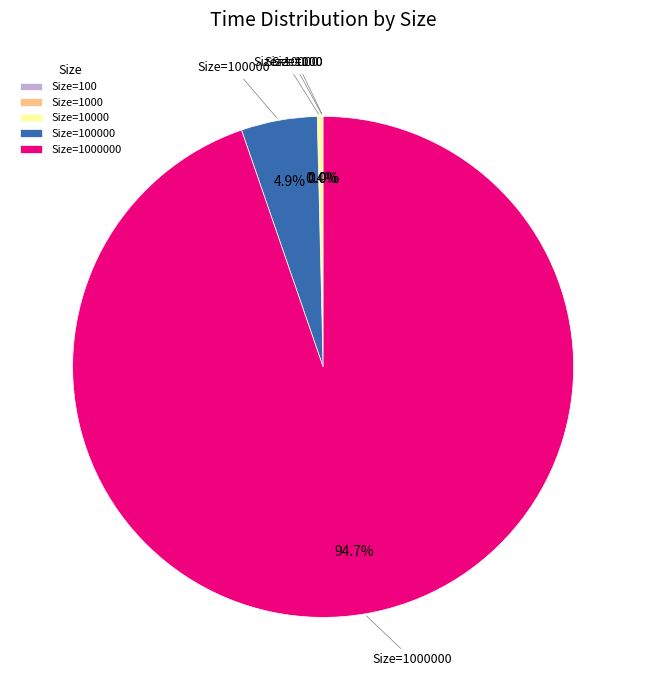

Is there any slice that represents more than half of the pie?

Yes